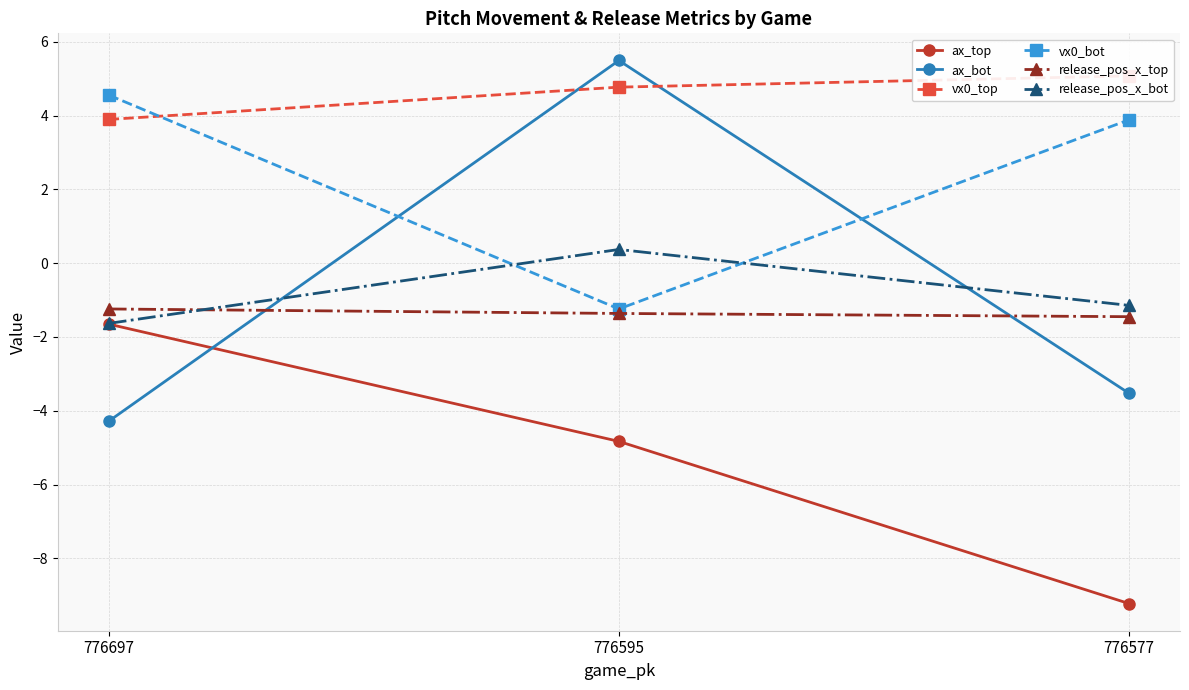

At which label is ax_bot closest to 0?

776577